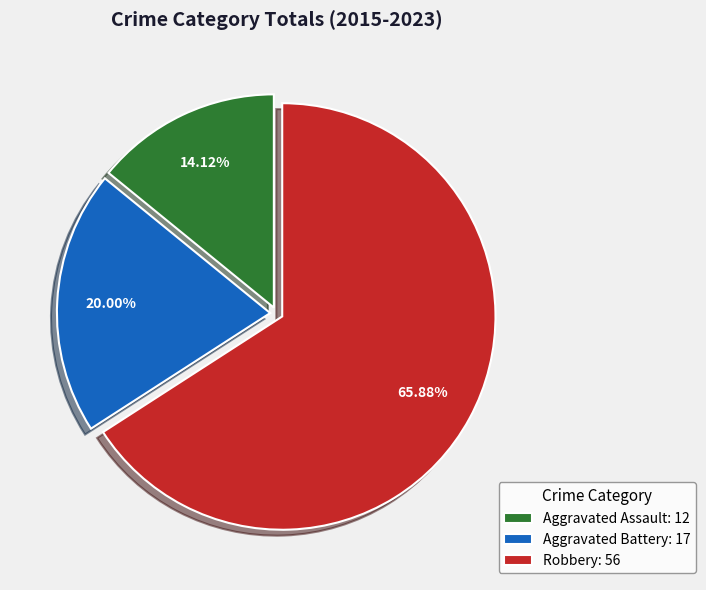

How many segments does this pie chart have?

3